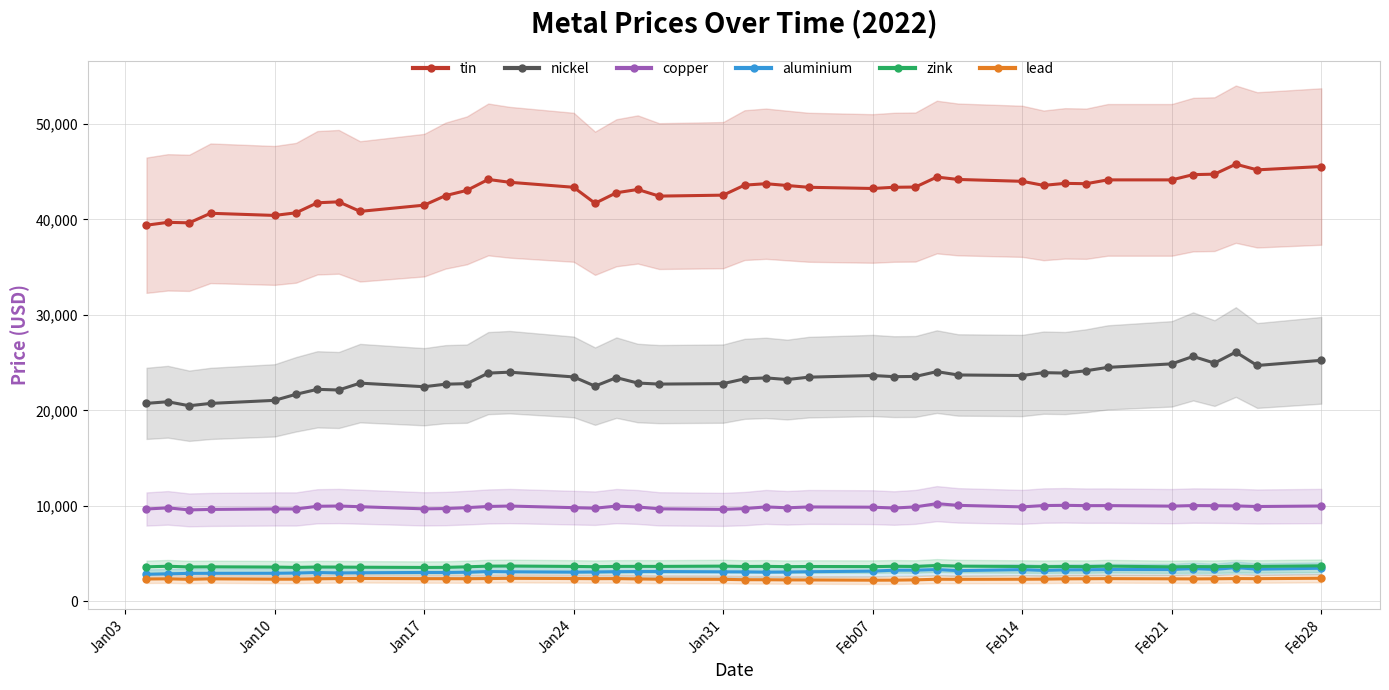

In nickel, how many points are lower than both neighbors (excluding endpoints)?

11